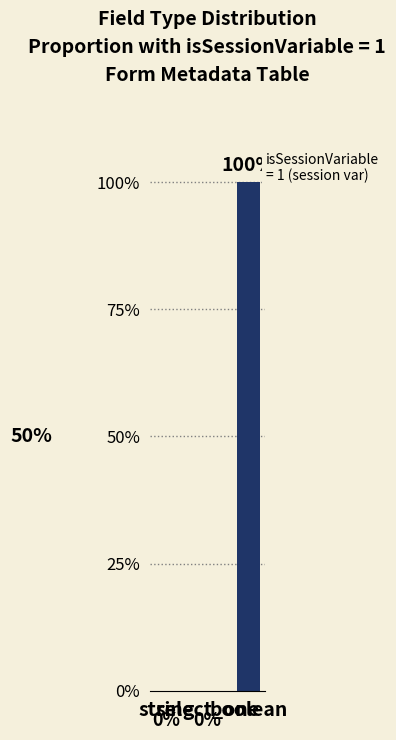

Rank the categories by value from highest to lowest.

boolean, string, select_one